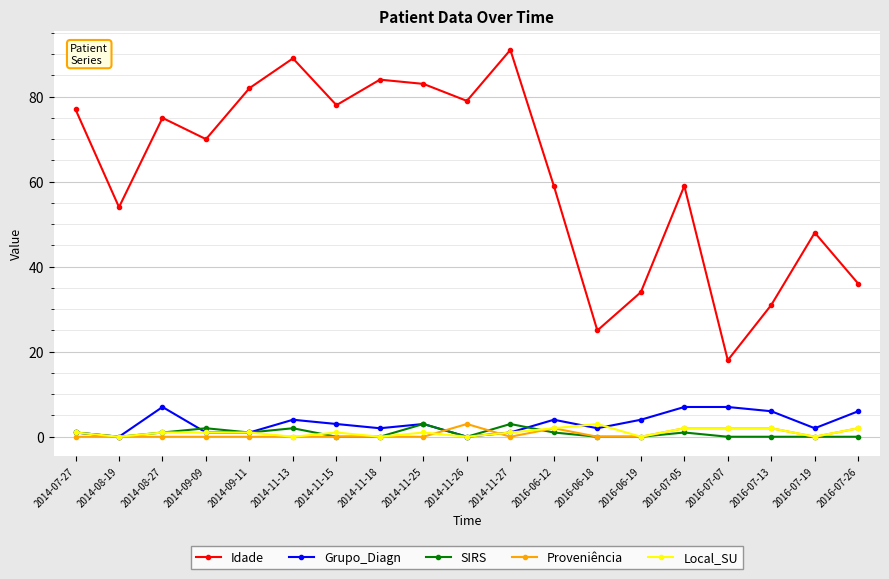

Reading left to right, what are all the values shown in this chart?

Idade: 2014-07-27=77	2014-08-19=54	2014-08-27=75	2014-09-09=70	2014-09-11=82	2014-11-13=89	2014-11-15=78	2014-11-18=84	2014-11-25=83	2014-11-26=79	2014-11-27=91	2016-06-12=59	2016-06-18=25	2016-06-19=34	2016-07-05=59	2016-07-07=18	2016-07-13=31	2016-07-19=48	2016-07-26=36
Grupo_Diagn: 2014-07-27=1	2014-08-19=0	2014-08-27=7	2014-09-09=1	2014-09-11=1	2014-11-13=4	2014-11-15=3	2014-11-18=2	2014-11-25=3	2014-11-26=0	2014-11-27=1	2016-06-12=4	2016-06-18=2	2016-06-19=4	2016-07-05=7	2016-07-07=7	2016-07-13=6	2016-07-19=2	2016-07-26=6
SIRS: 2014-07-27=1	2014-08-19=0	2014-08-27=1	2014-09-09=2	2014-09-11=1	2014-11-13=2	2014-11-15=0	2014-11-18=0	2014-11-25=3	2014-11-26=0	2014-11-27=3	2016-06-12=1	2016-06-18=0	2016-06-19=0	2016-07-05=1	2016-07-07=0	2016-07-13=0	2016-07-19=0	2016-07-26=0
Proveniência: 2014-07-27=0	2014-08-19=0	2014-08-27=0	2014-09-09=0	2014-09-11=0	2014-11-13=0	2014-11-15=0	2014-11-18=0	2014-11-25=0	2014-11-26=3	2014-11-27=0	2016-06-12=2	2016-06-18=0	2016-06-19=0	2016-07-05=2	2016-07-07=2	2016-07-13=2	2016-07-19=0	2016-07-26=2
Local_SU: 2014-07-27=1	2014-08-19=0	2014-08-27=1	2014-09-09=1	2014-09-11=1	2014-11-13=0	2014-11-15=1	2014-11-18=0	2014-11-25=1	2014-11-26=0	2014-11-27=1	2016-06-12=2	2016-06-18=3	2016-06-19=0	2016-07-05=2	2016-07-07=2	2016-07-13=2	2016-07-19=0	2016-07-26=2